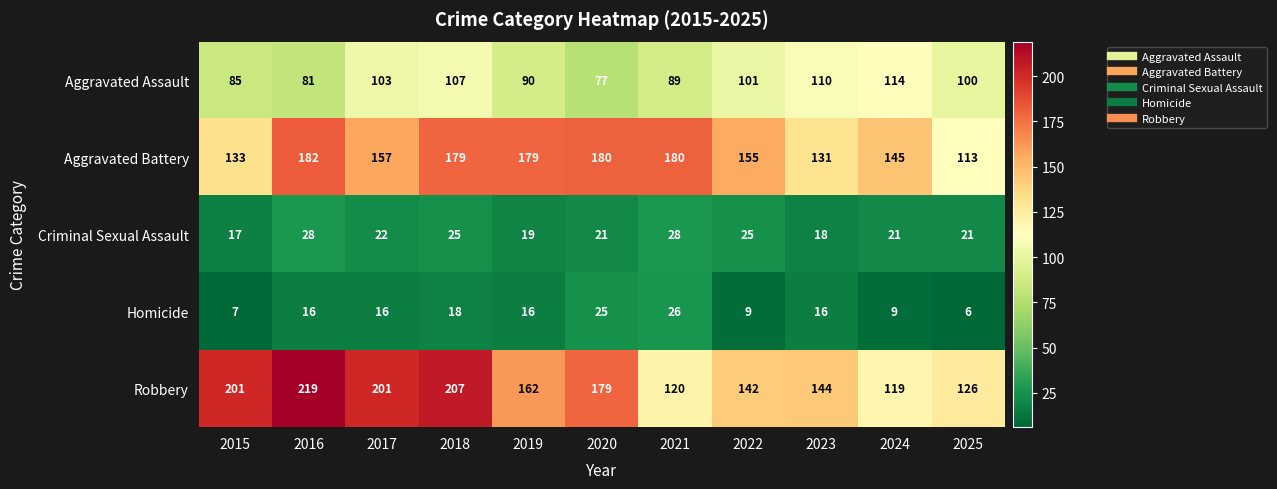

What is the smallest value displayed?

6